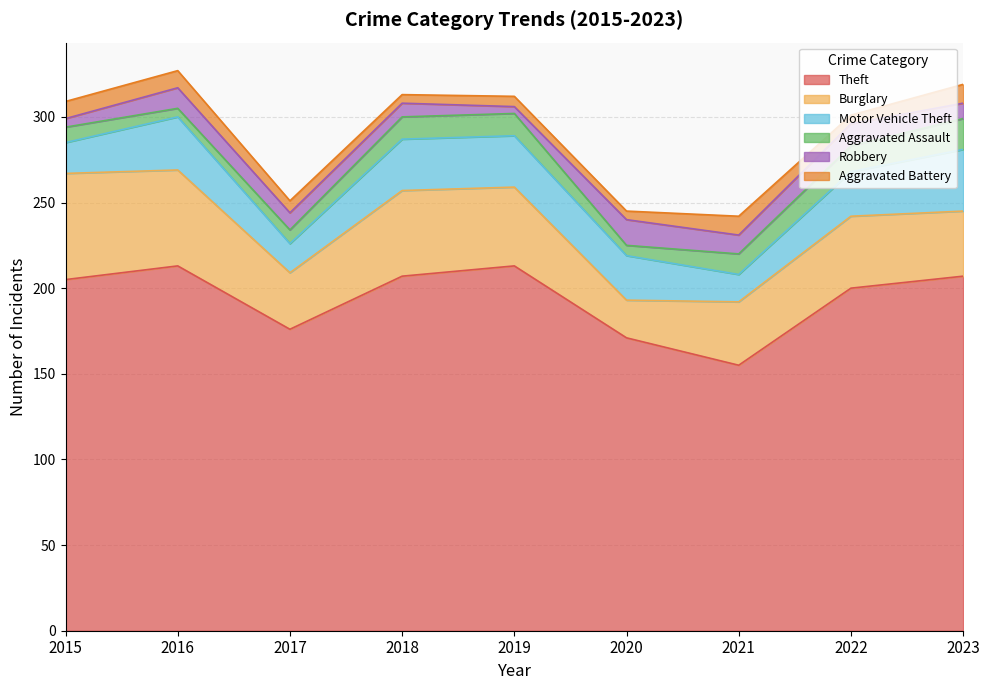

What is the sum of all Theft values?

1747